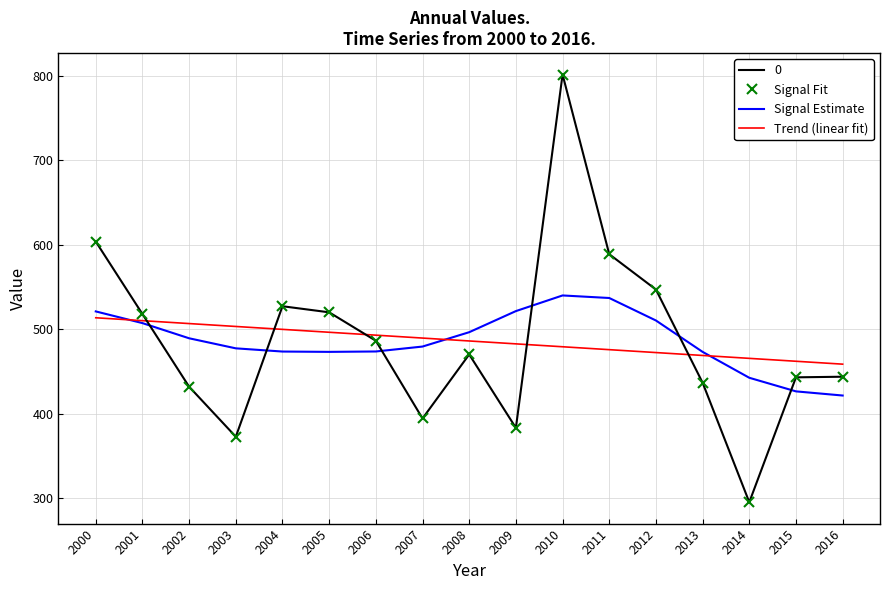

True or false: Signal Estimate has more than 1 interior local peaks.

False